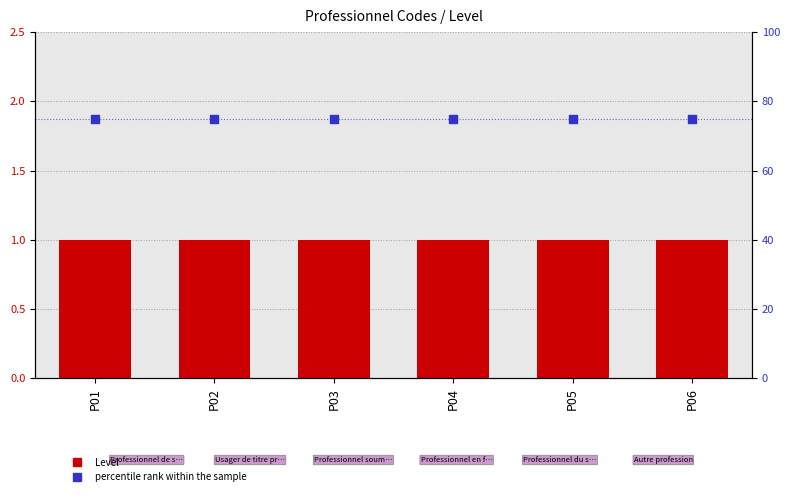

At how many categories does at least one series exceed 60?

6